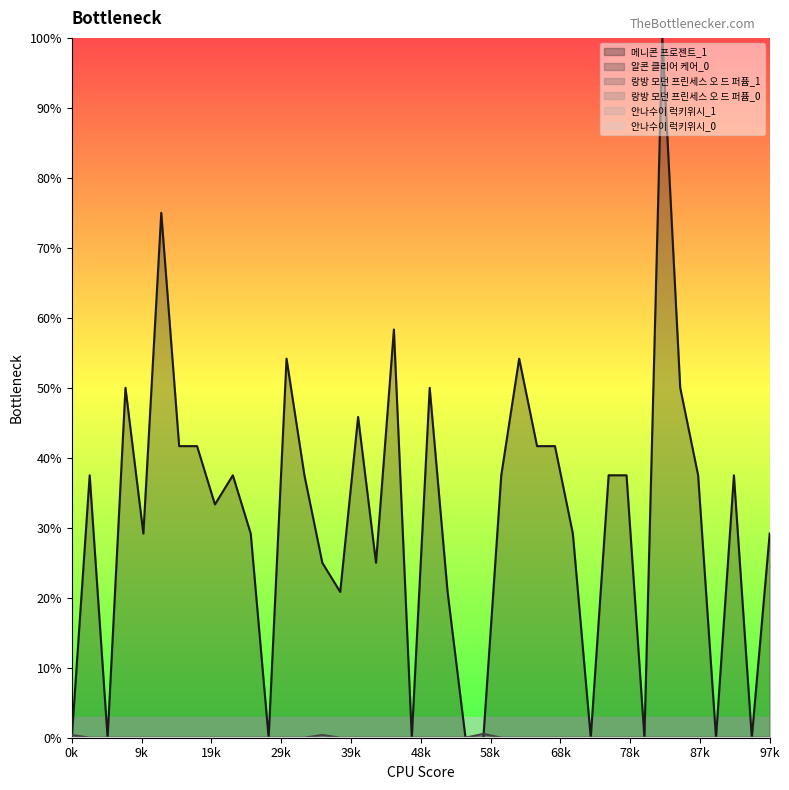

Reading right to left, what are all the values shown in this chart?

안나수이 럭키위시_1: 39=0.0	38=0.0	37=0.0	36=0.0	35=0.0	34=0.0	33=0.0	32=0.0	31=0.0	30=0.0	29=0.0	28=0.0	27=0.0	26=0.0	25=0.0	24=0.0	23=0.0	22=0.0	21=0.0	20=0.0	19=0.0	18=0.0	17=0.0	16=0.0	15=0.0	14=0.0	13=0.0	12=0.0	11=0.0	10=0.0	9=0.0	8=0.0	7=0.0	6=0.0	5=0.0	4=0.0	3=0.0	2=0.0	1=0.0	0=0.0
안나수이 럭키위시_0: 39=0.0	38=0.0	37=0.0	36=0.0	35=0.0	34=0.0	33=0.0	32=0.0	31=0.0	30=0.0	29=0.0	28=0.0	27=0.0	26=0.0	25=0.0	24=0.0	23=0.0	22=0.0	21=0.0	20=0.0	19=0.0	18=0.0	17=0.0	16=0.0	15=0.0	14=0.0	13=0.0	12=0.0	11=0.0	10=0.0	9=0.0	8=0.0	7=0.0	6=0.0	5=0.0	4=0.0	3=0.0	2=0.0	1=0.0	0=0.0
랑방 모던 프린세스 오 드 퍼퓸_1: 39=0.0	38=0.0	37=0.0	36=0.0	35=0.0	34=0.0	33=0.0	32=0.0	31=0.0	30=0.0	29=0.0	28=0.0	27=0.0	26=0.0	25=0.0	24=0.0	23=0.0	22=0.0	21=0.0	20=0.0	19=0.0	18=0.0	17=0.0	16=0.0	15=0.0	14=0.0	13=0.0	12=0.0	11=0.0	10=0.0	9=0.0	8=0.0	7=0.0	6=0.0	5=0.0	4=0.0	3=0.0	2=0.0	1=0.0	0=0.0
메니콘 프로젠트_1: 39=29.2	38=0.0	37=37.5	36=0.0	35=37.5	34=50.0	33=100.0	32=0.0	31=37.5	30=37.5	29=0.0	28=29.2	27=41.7	26=41.7	25=54.2	24=37.5	23=0.0	22=0.0	21=20.8	20=50.0	19=0.0	18=58.3	17=25.0	16=45.8	15=20.8	14=25.0	13=37.5	12=54.2	11=0.0	10=29.2	9=37.5	8=33.3	7=41.7	6=41.7	5=75.0	4=29.2	3=50.0	2=0.0	1=37.5	0=0.0
랑방 모던 프린세스 오 드 퍼퓸_0: 39=0.0	38=0.0	37=0.0	36=0.0	35=0.0	34=0.0	33=0.0	32=0.0	31=0.0	30=0.0	29=0.0	28=0.0	27=0.0	26=0.0	25=0.0	24=0.0	23=0.0	22=0.0	21=0.0	20=0.0	19=0.0	18=0.0	17=0.0	16=0.0	15=0.0	14=0.0	13=0.0	12=0.0	11=0.0	10=0.0	9=0.0	8=0.0	7=0.0	6=0.0	5=0.0	4=0.0	3=0.0	2=0.0	1=0.0	0=0.0
알콘 클리어 케어_0: 39=0.0	38=0.0	37=0.0	36=0.0	35=0.0	34=0.0	33=0.0	32=0.0	31=0.0	30=0.0	29=0.0	28=0.0	27=0.0	26=0.0	25=0.0	24=0.0	23=0.6	22=0.0	21=0.0	20=0.0	19=0.0	18=0.0	17=0.0	16=0.0	15=0.0	14=0.4	13=0.0	12=0.0	11=0.0	10=0.0	9=0.0	8=0.0	7=0.0	6=0.0	5=0.0	4=0.0	3=0.0	2=0.0	1=0.0	0=0.4